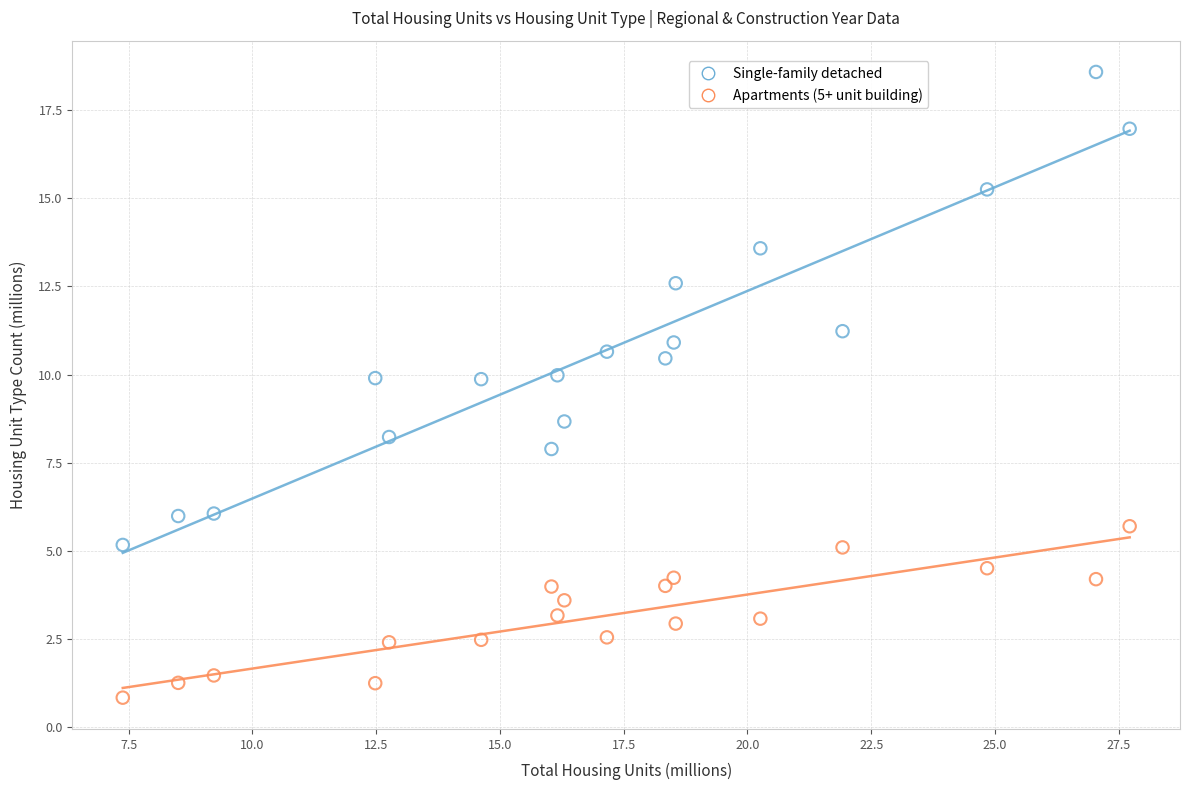

Across all series, what Y value is closest to 9?

8.7